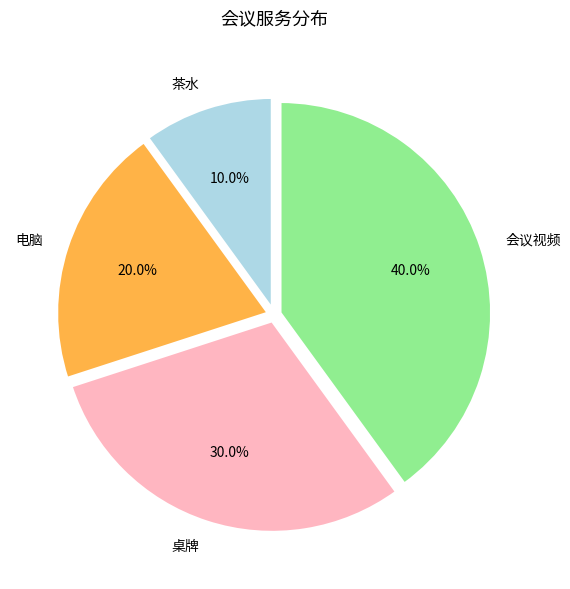

The 桌牌 slice represents 30% of the pie. True or false?

True